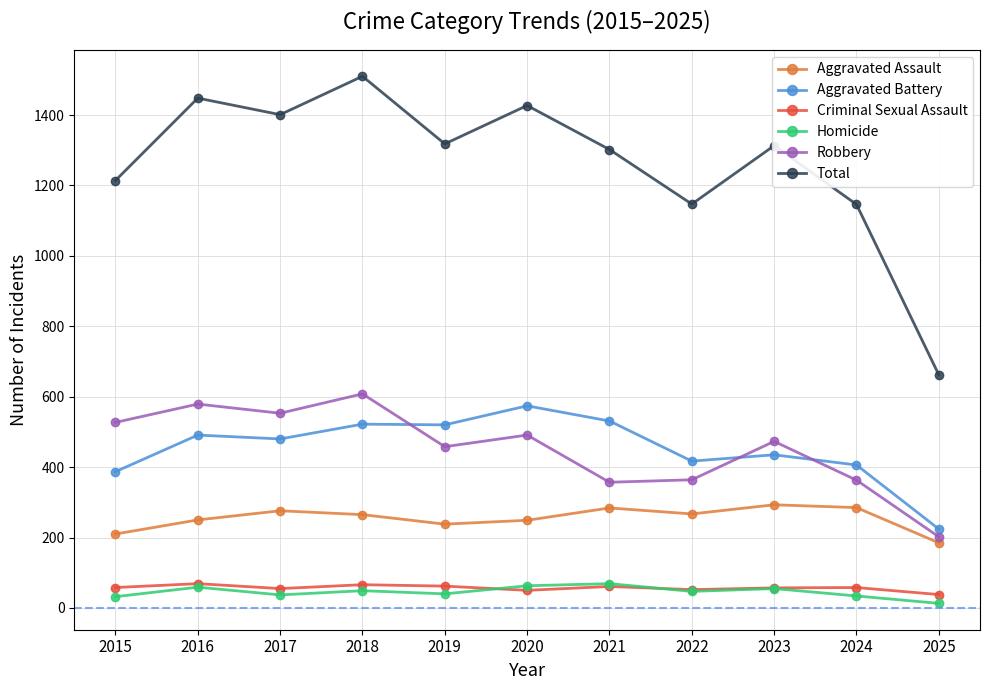

How many data points in Total are less than 1313?

5